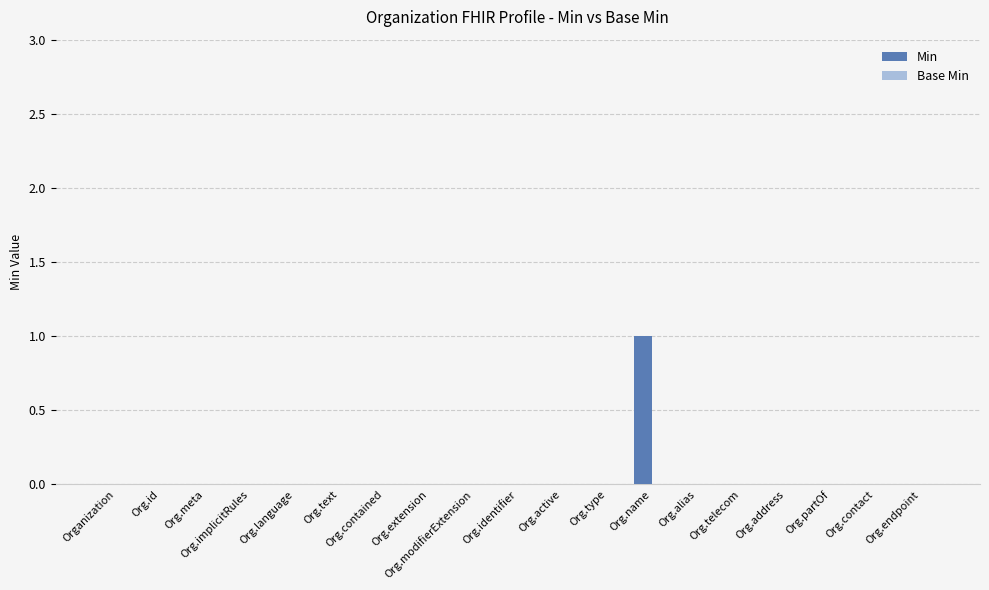

Which category has the highest value across all series?

Org.name